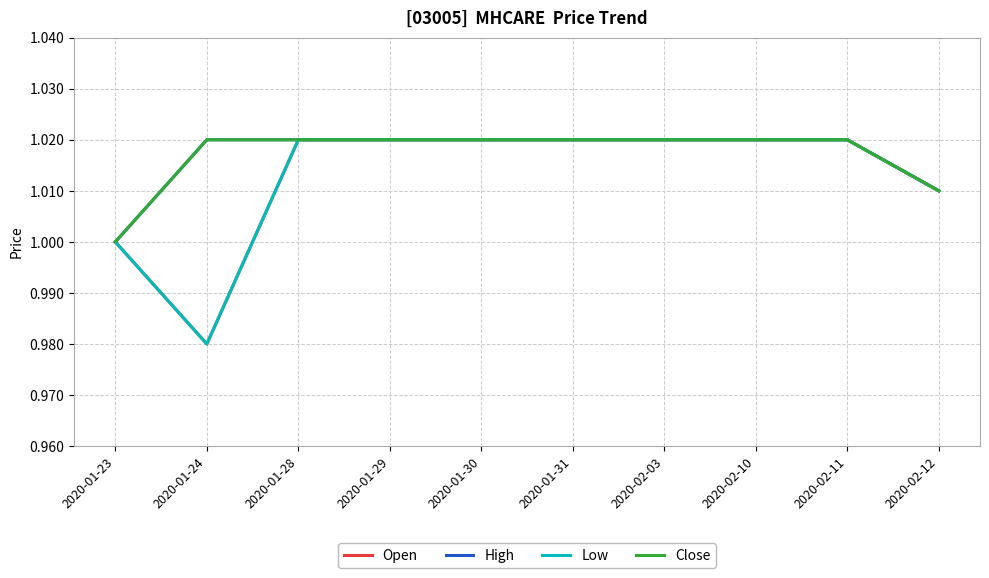

Does the chart have visible grid lines?

Yes